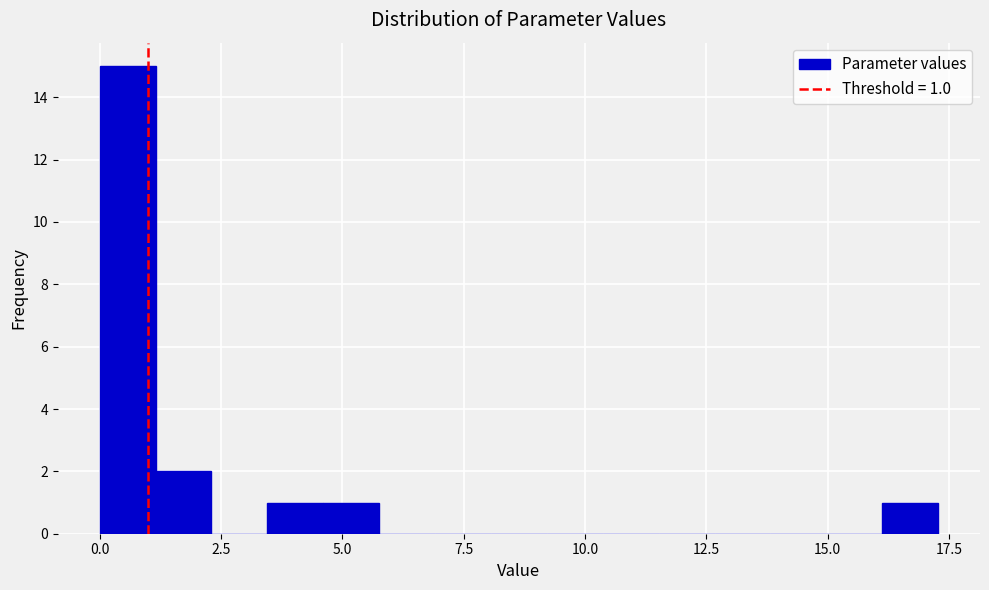

Read against the x-axis, roughly where is the centre of the tallest bar?

0.5